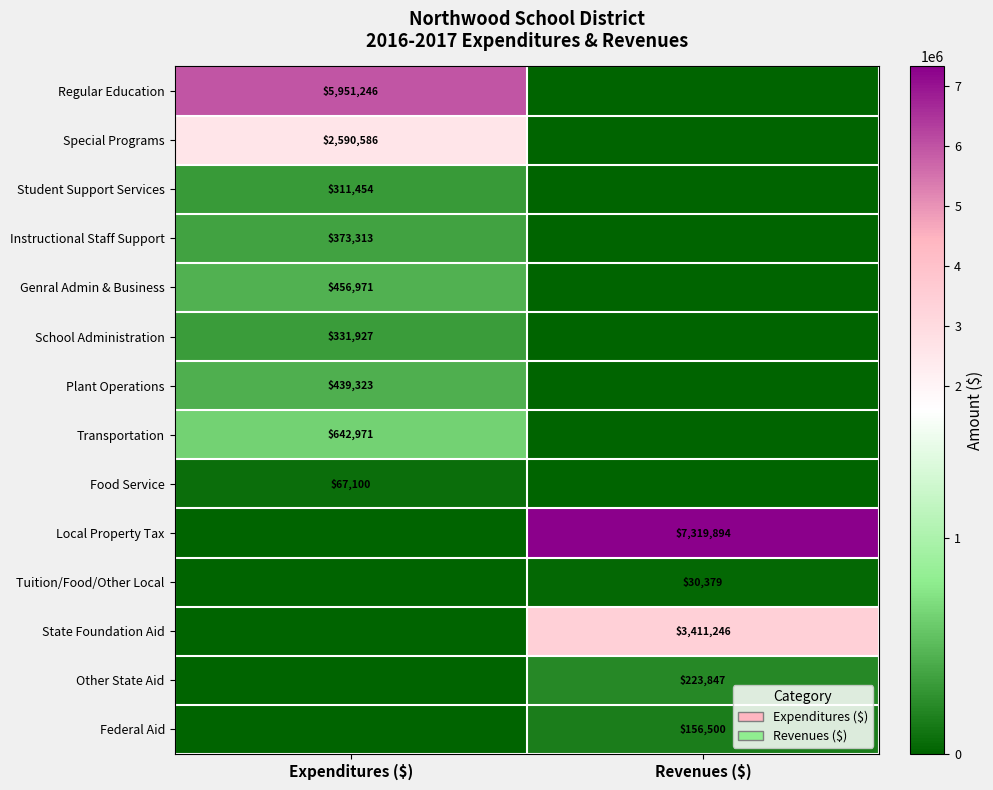

How many data points does each series have?

2